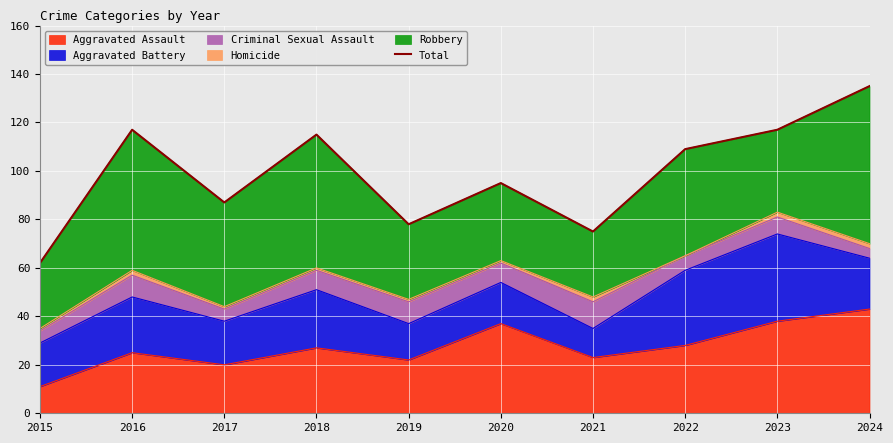

Count the number of categories in the chart.

10